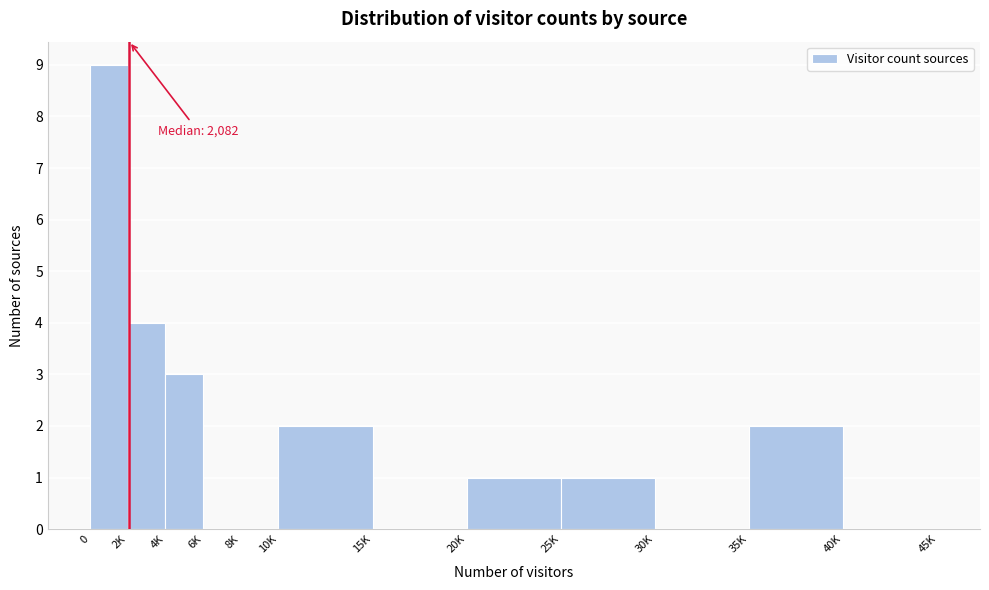

Reading right to left, extract all data points from this chart.

40K=0	35K=2	30K=0	25K=1	20K=1	15K=0	10K=2	8K=0	6K=0	4K=3	2K=4	0=9